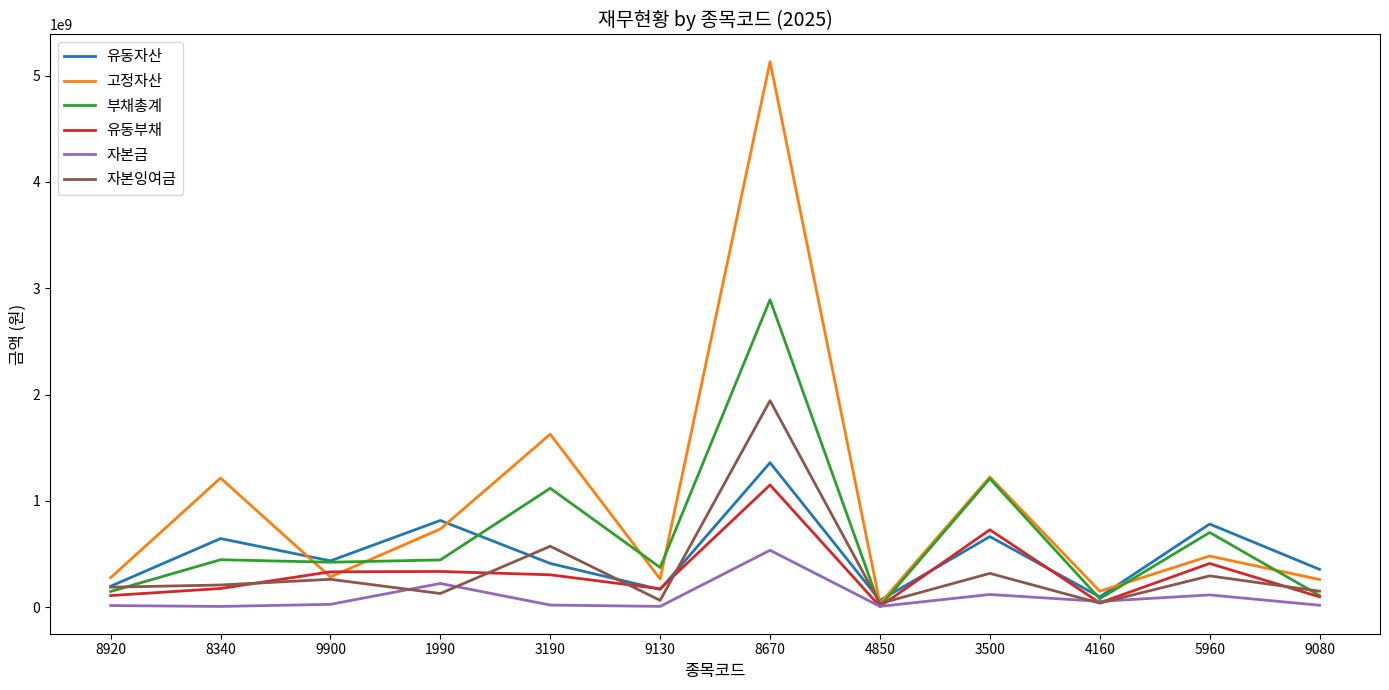

Which series changed the most between 8920 and 3190?

고정자산